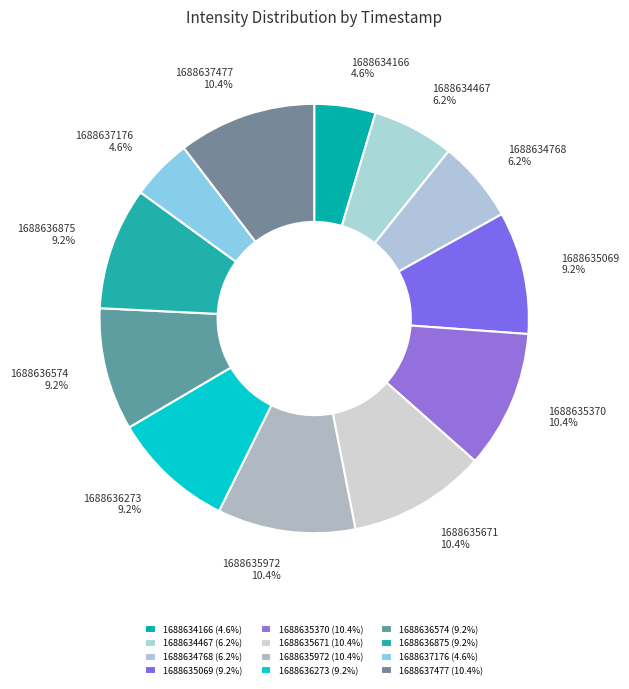

How many slices are in this pie chart?

12